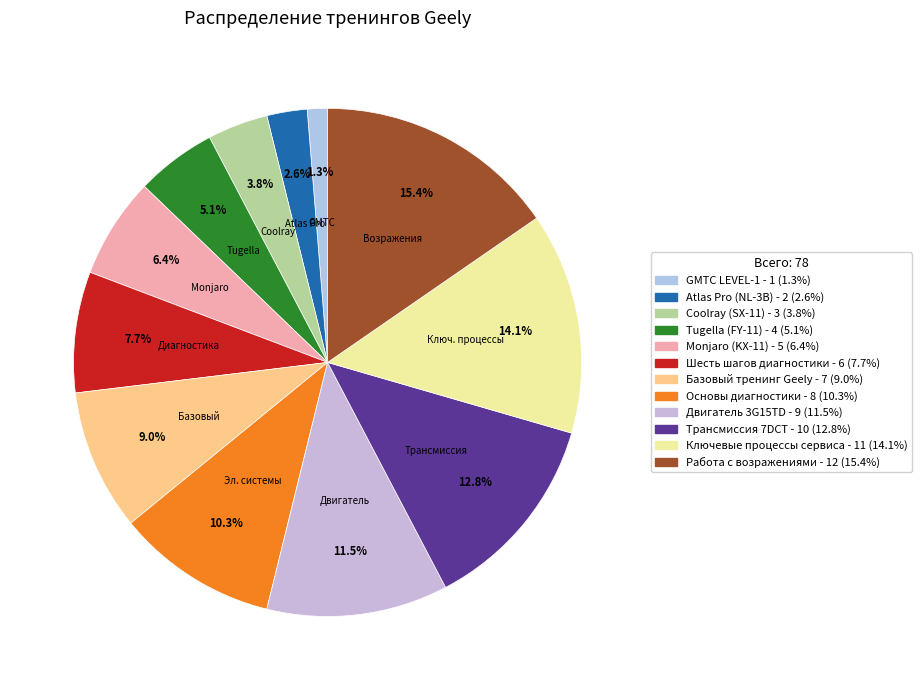

To the nearest percent, what is the difference between the Atlas Pro (NL-3B) and Основы диагностики slice percentages?

8%